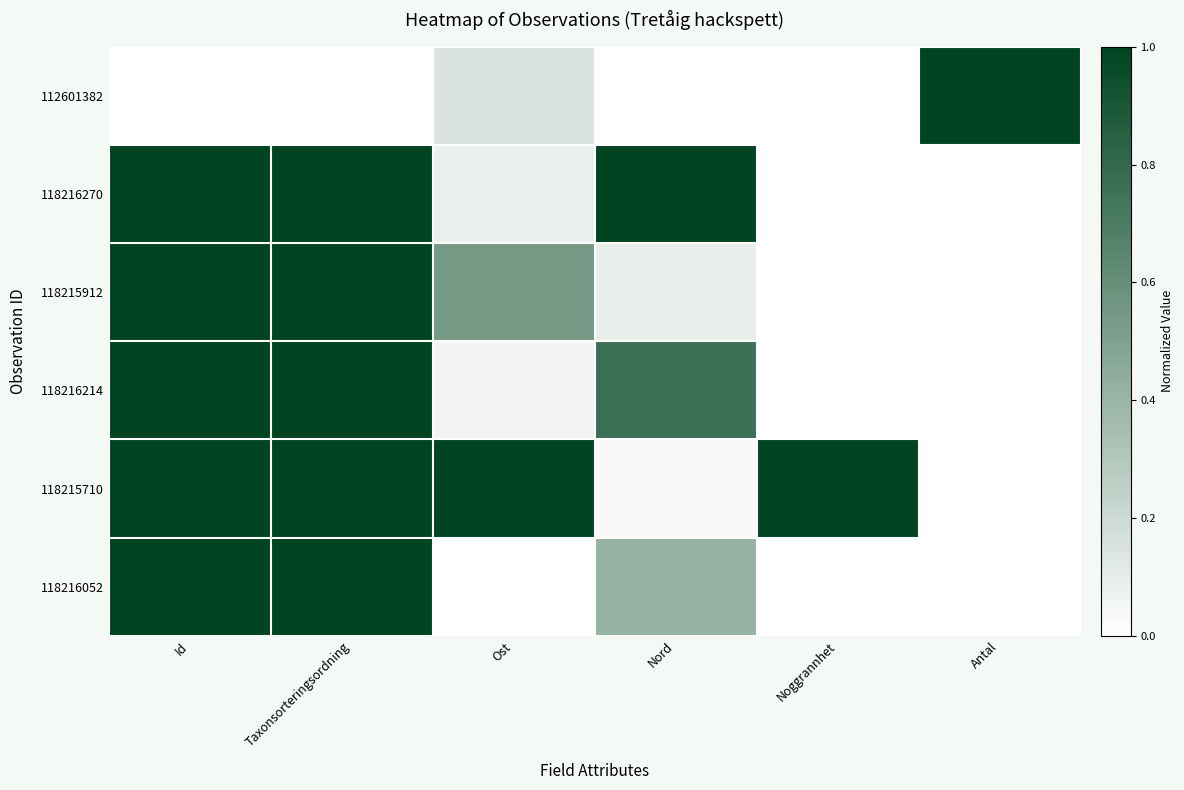

What is the spread (max minus min) of values at Antal?

1.0